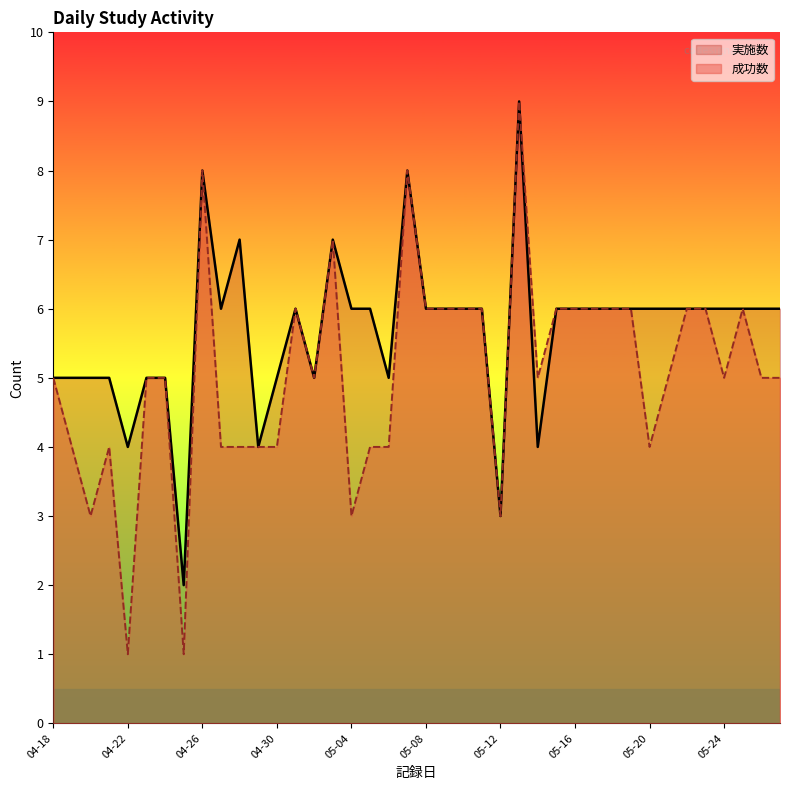

True or false: 成功数 has more than 1 points higher than both neighbors.

True